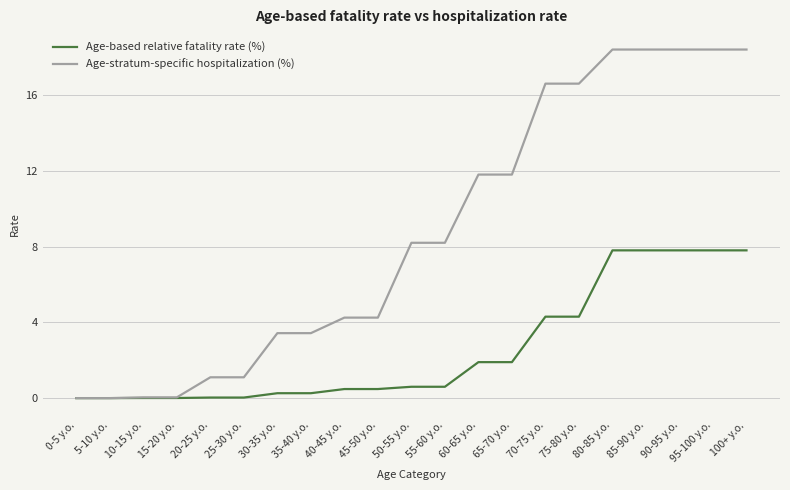

How many categories are shown in the chart?

21